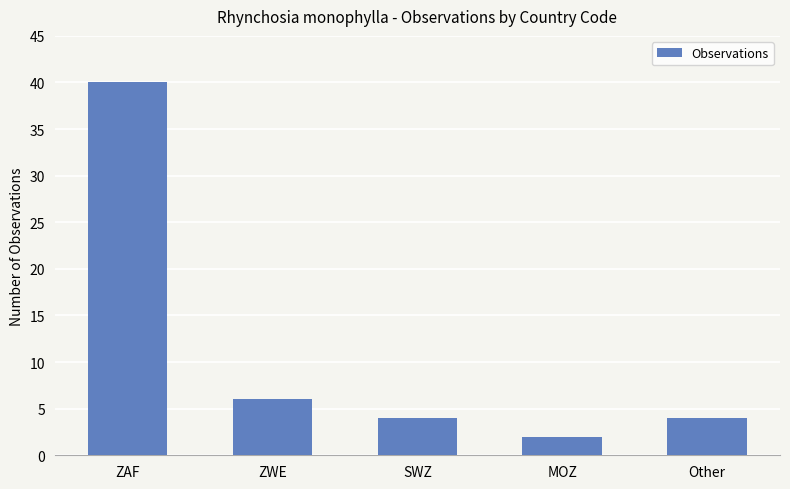

What is the sum of all values?

56